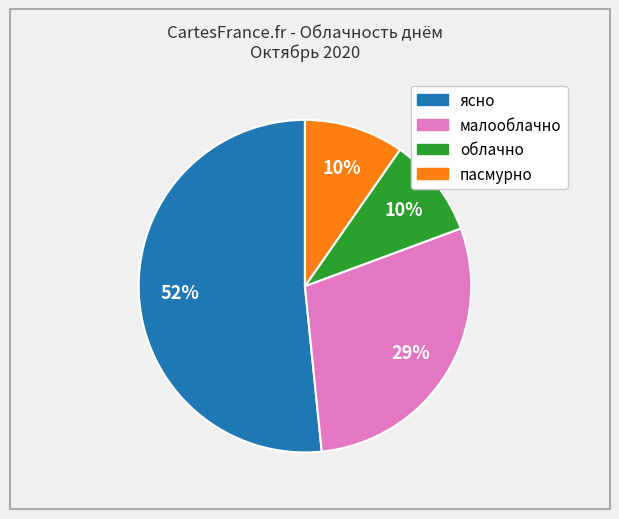

What is the ratio of the value at облачно to the value at малооблачно?

0.3